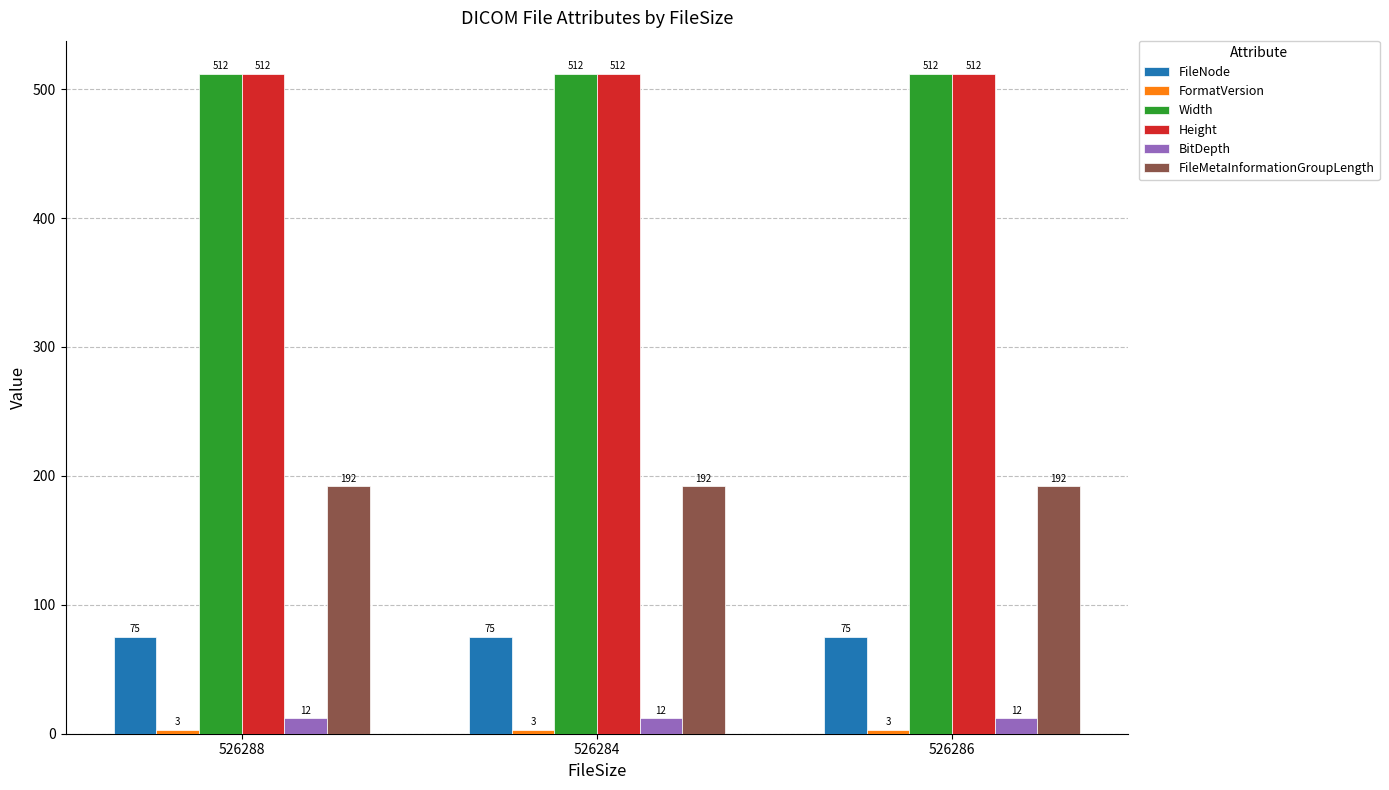

At how many categories does at least one series exceed 131?

3